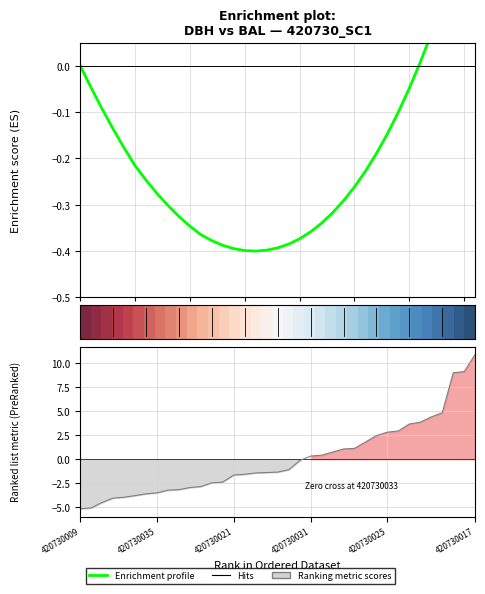

Which category has the lowest value in the Enrichment profile series?

16